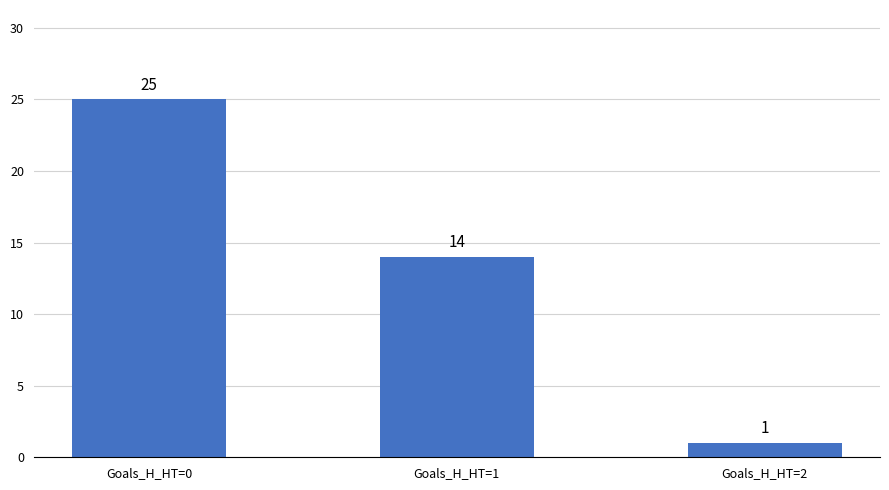

Reading left to right, what are all the values shown in this chart?

Goals_H_HT=0=25	Goals_H_HT=1=14	Goals_H_HT=2=1